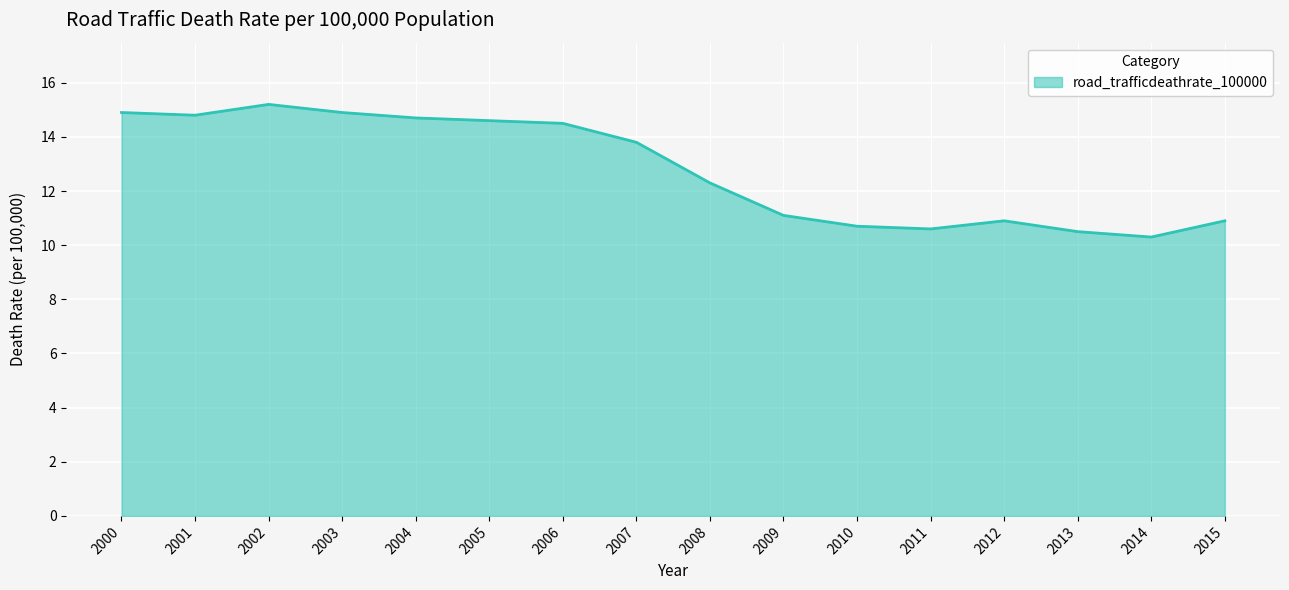

Reading right to left, what are all the values shown in this chart?

2015=10.9	2014=10.3	2013=10.5	2012=10.9	2011=10.6	2010=10.7	2009=11.1	2008=12.3	2007=13.8	2006=14.5	2005=14.6	2004=14.7	2003=14.9	2002=15.2	2001=14.8	2000=14.9